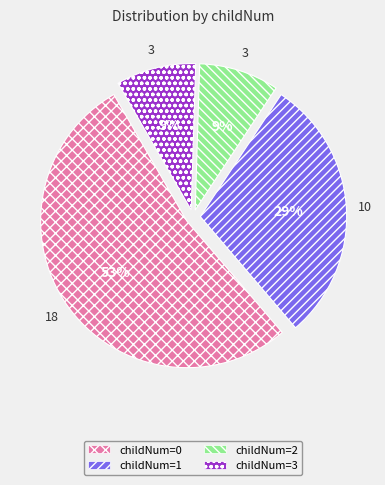

To the nearest percent, what is the difference between the largest and smallest slice percentages?

44%